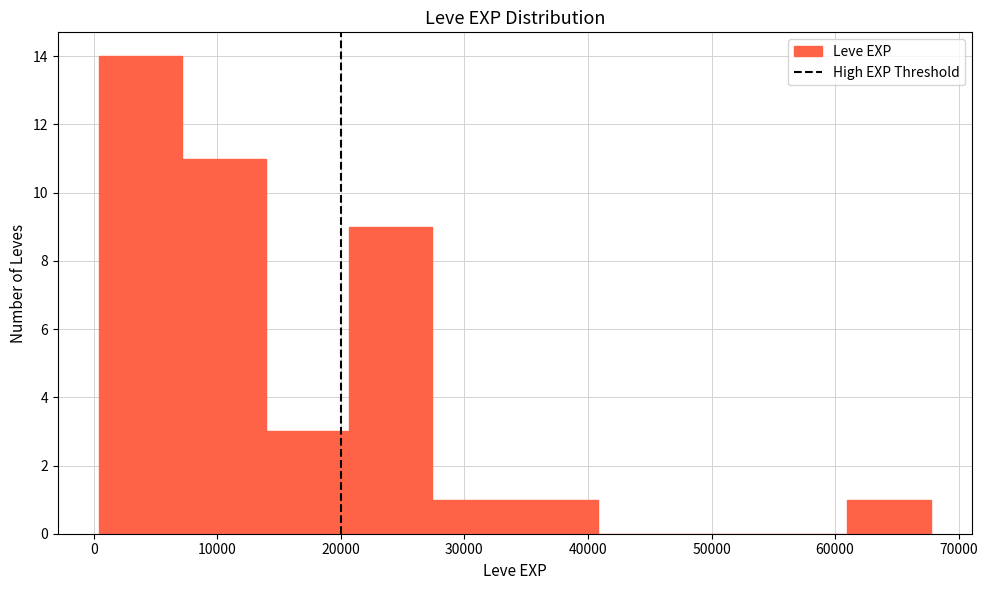

Which range on the x-axis has the tallest bar?

0 to 7000